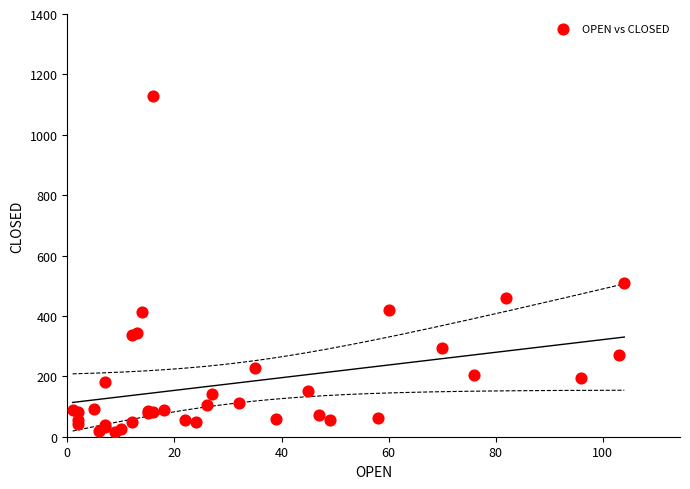

What Y value in the scatter plot is closest to 572?

508